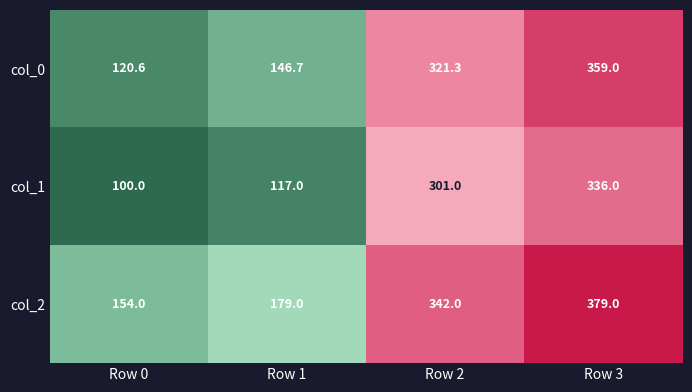

What is the total value across all series at Row 0?

374.6